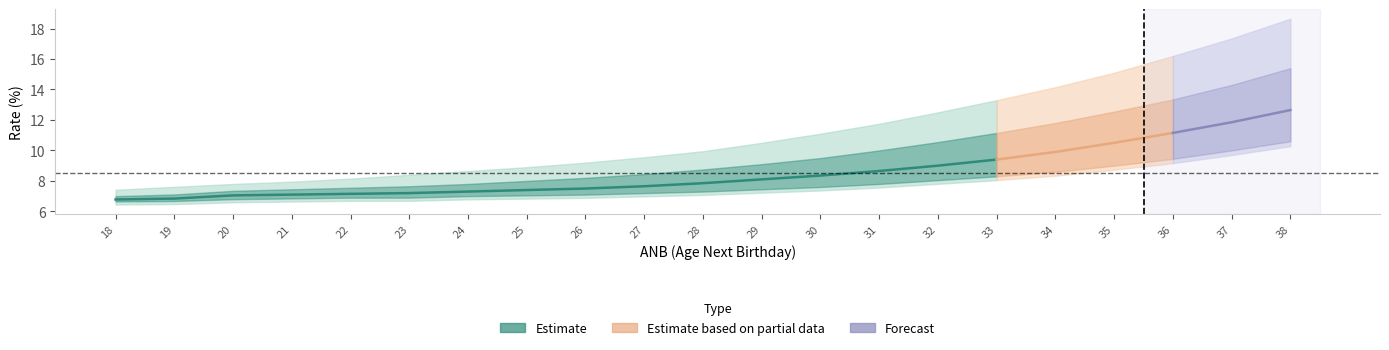

What is the value of the TERM10 point at the 7th from the left?

7.3